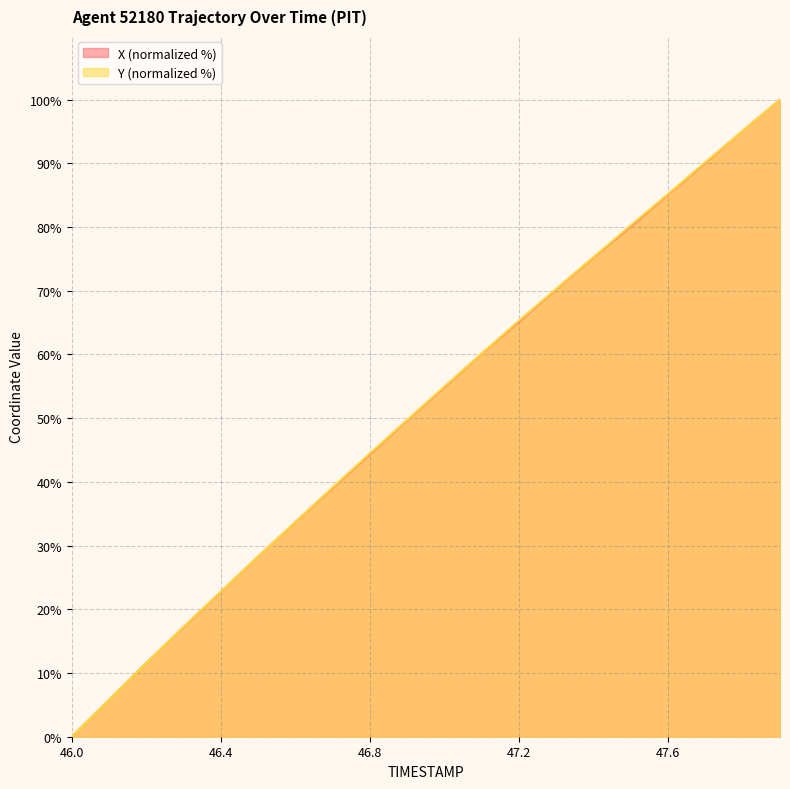

The value of Y at 47.5 is 110.5. True or false?

False